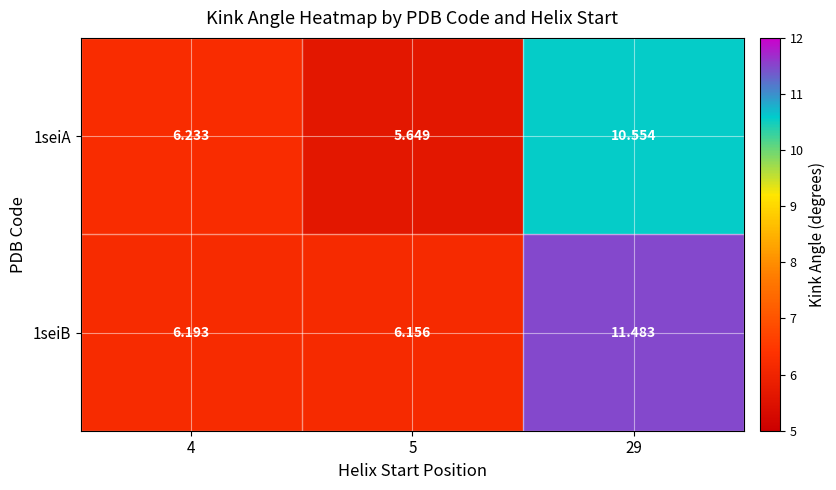

Is the value of 1seiA at 4 greater than the value of 1seiB at 5?

Yes